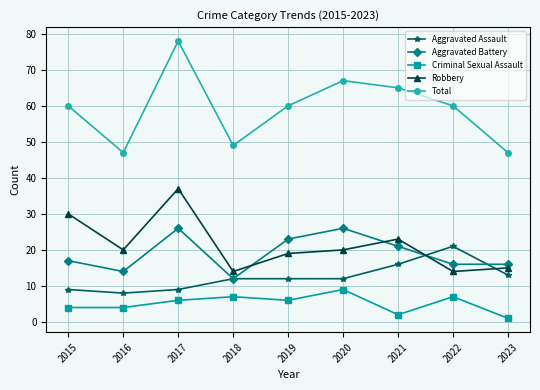

How many series are shown in this chart?

5